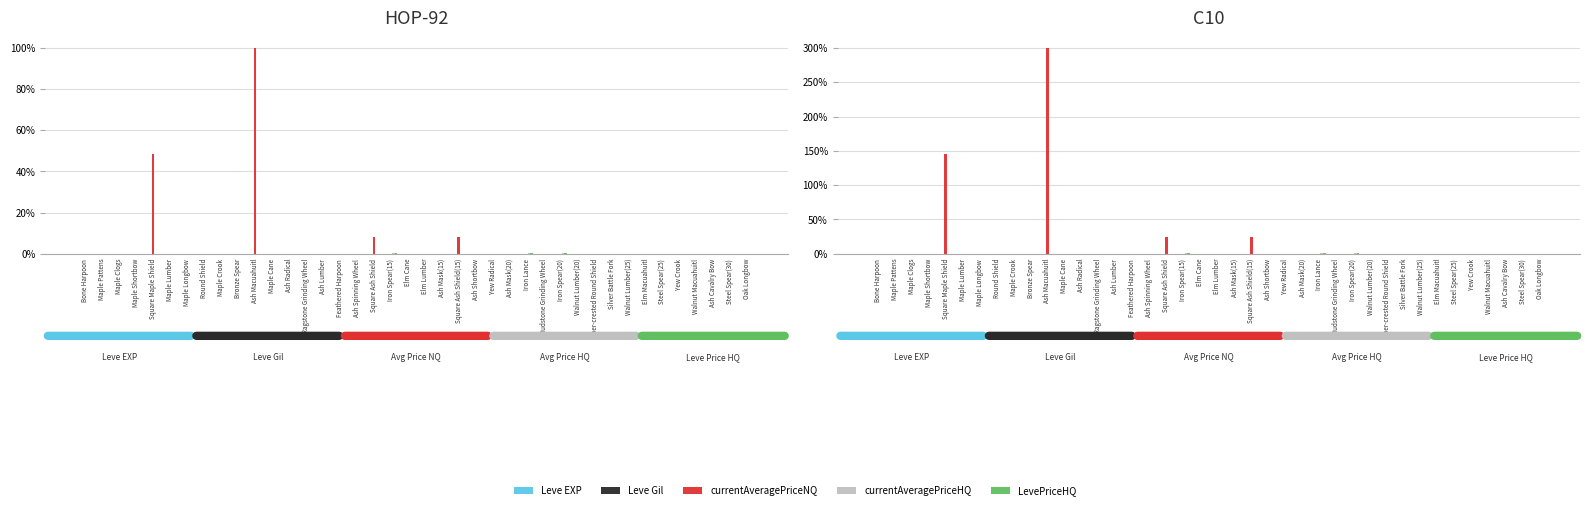

Reading left to right, what are all the values shown in this chart?

Leve EXP: 0.0	0.0	0.0	0.0	0.0	0.0	0.0	0.0	0.0	0.0	0.0	0.0	0.0	0.0	0.0	0.0	0.0	0.0	0.0	0.0	0.0	0.0	0.0	0.0	0.0	0.0	0.0	0.0	0.0	0.0	0.0	0.0	0.0	0.0	0.0	0.0	0.0	0.0	0.0	0.0
Leve Gil: 0.0	0.0	0.0	0.0	0.0	0.0	0.0	0.0	0.0	0.0	0.0	0.0	0.0	0.0	0.0	0.0	0.0	0.0	0.0	0.0	0.0	0.0	0.0	0.0	0.0	0.0	0.0	0.0	0.0	0.0	0.0	0.0	0.0	0.0	0.0	0.0	0.0	0.0	0.0	0.0
currentAveragePriceNQ: 0.0	0.1	0.1	0.0	145.3	0.0	0.0	0.0	0.0	0.0	300.0	0.0	0.0	0.0	0.0	0.0	0.0	24.2	0.0	0.0	0.0	0.0	24.2	0.1	0.0	0.0	0.0	0.0	0.0	0.0	0.0	0.0	0.0	0.0	0.0	0.0	0.0	0.0	0.0	0.0
currentAveragePriceHQ: 0.0	0.0	0.1	0.0	0.0	0.0	0.0	0.0	0.1	0.1	0.1	0.0	0.0	0.1	0.0	0.0	0.0	0.0	0.7	0.0	0.0	0.0	0.0	0.0	0.0	0.0	0.5	0.0	0.7	0.0	0.0	0.0	0.0	0.0	0.0	0.0	0.1	0.1	0.0	0.2
LevePriceHQ: 0.0	0.1	0.1	0.0	0.0	0.0	0.0	0.0	0.1	0.1	0.1	0.0	0.0	0.1	0.0	0.0	0.0	0.0	0.7	0.0	0.0	0.0	0.0	0.0	0.0	0.0	0.5	0.0	0.7	0.0	0.0	0.0	0.0	0.0	0.0	0.0	0.1	0.1	0.0	0.2